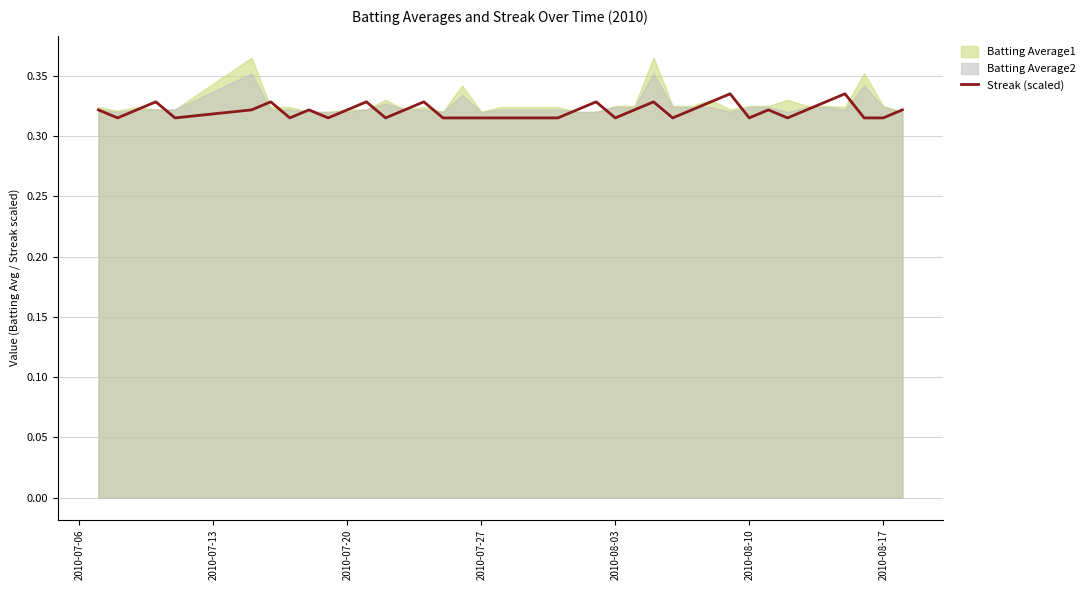

Does the chart display data point markers on the line(s)?

No